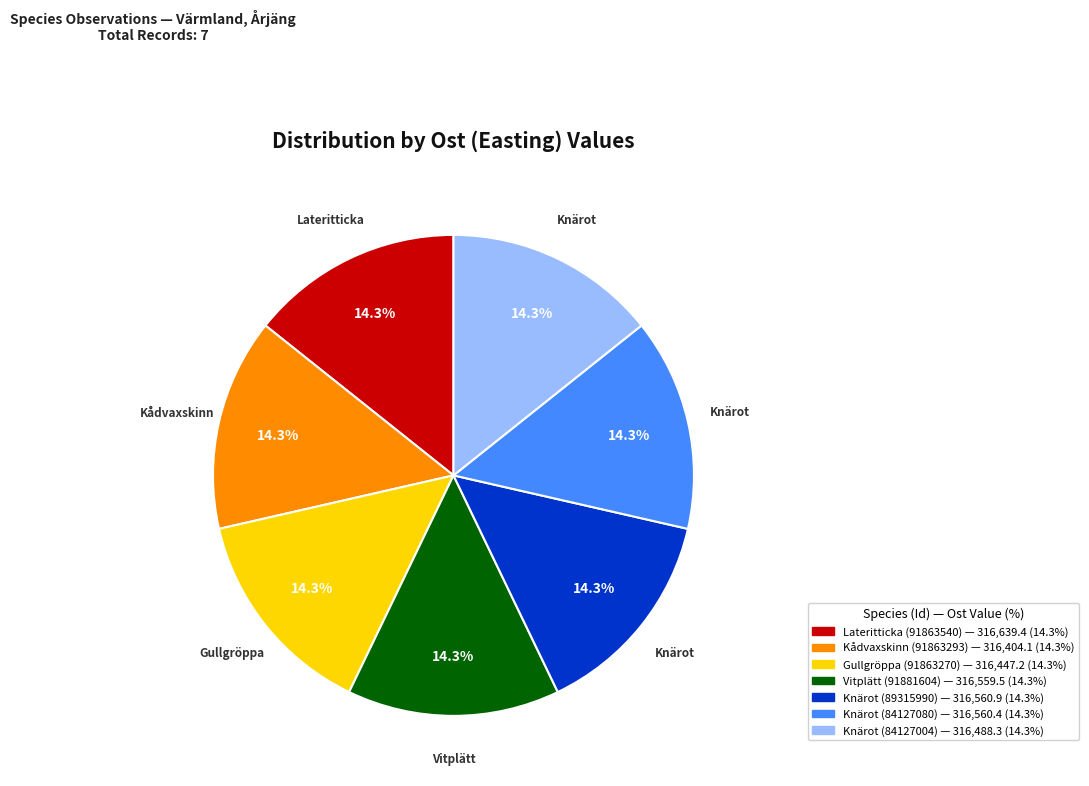

Does Gullgröppa (91863270) represent more than half of the total?

No